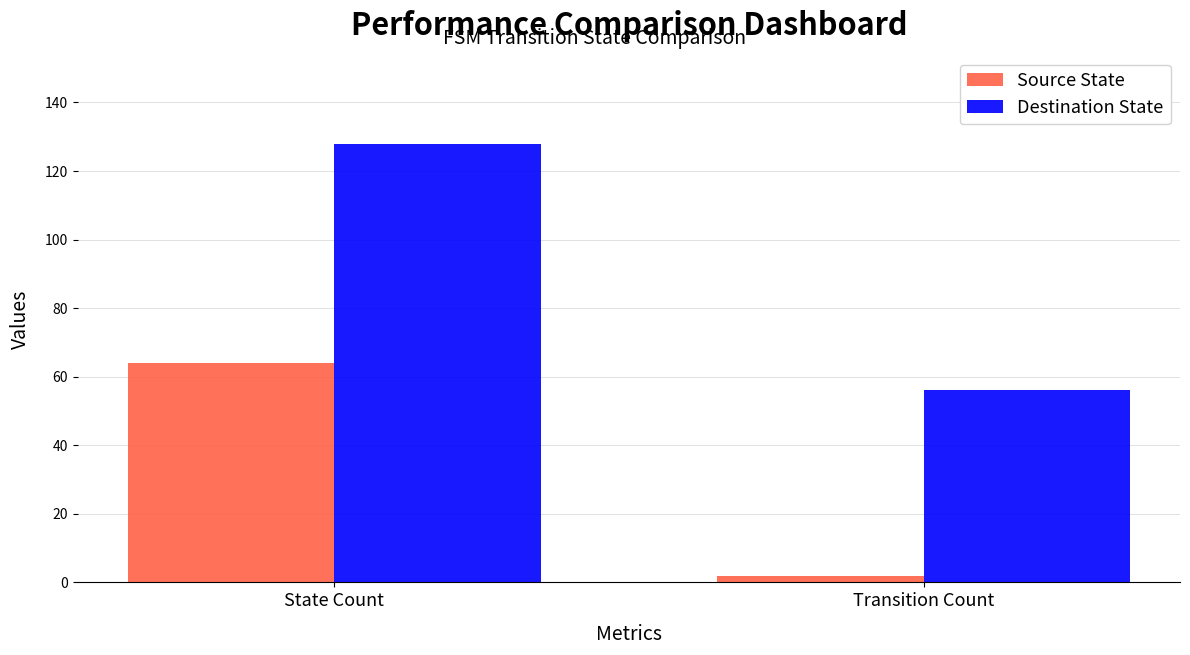

Is the value of Source State at State Count greater than the value of Destination State at State Count?

No